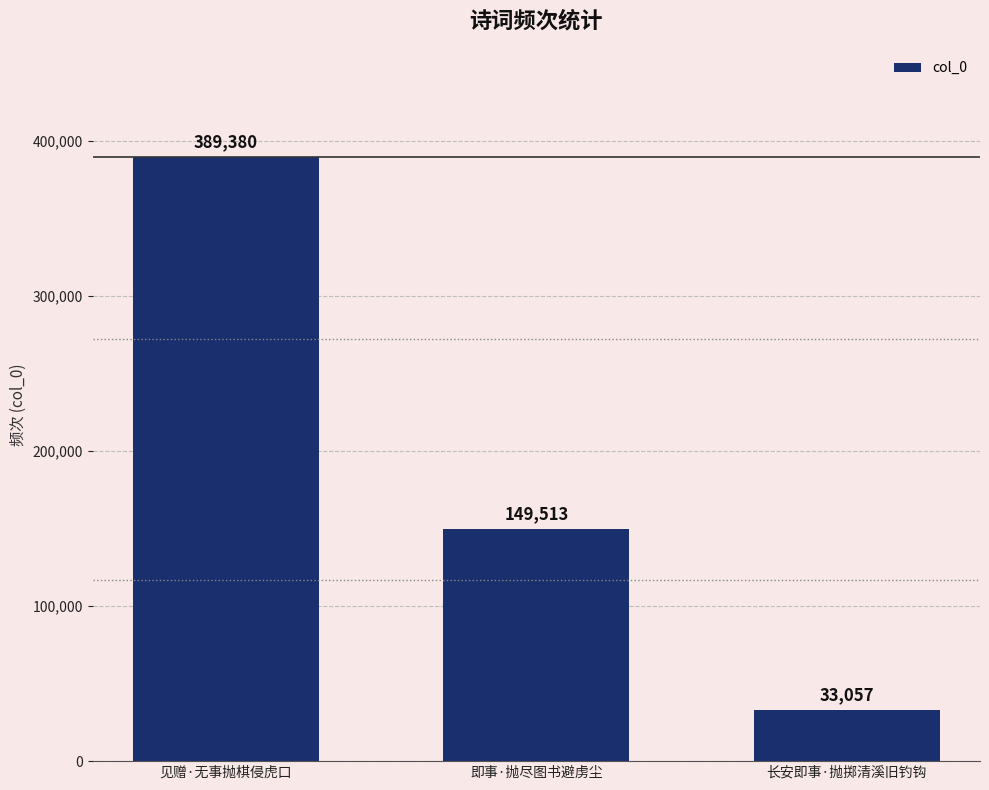

What is the maximum value shown in the chart?

389380